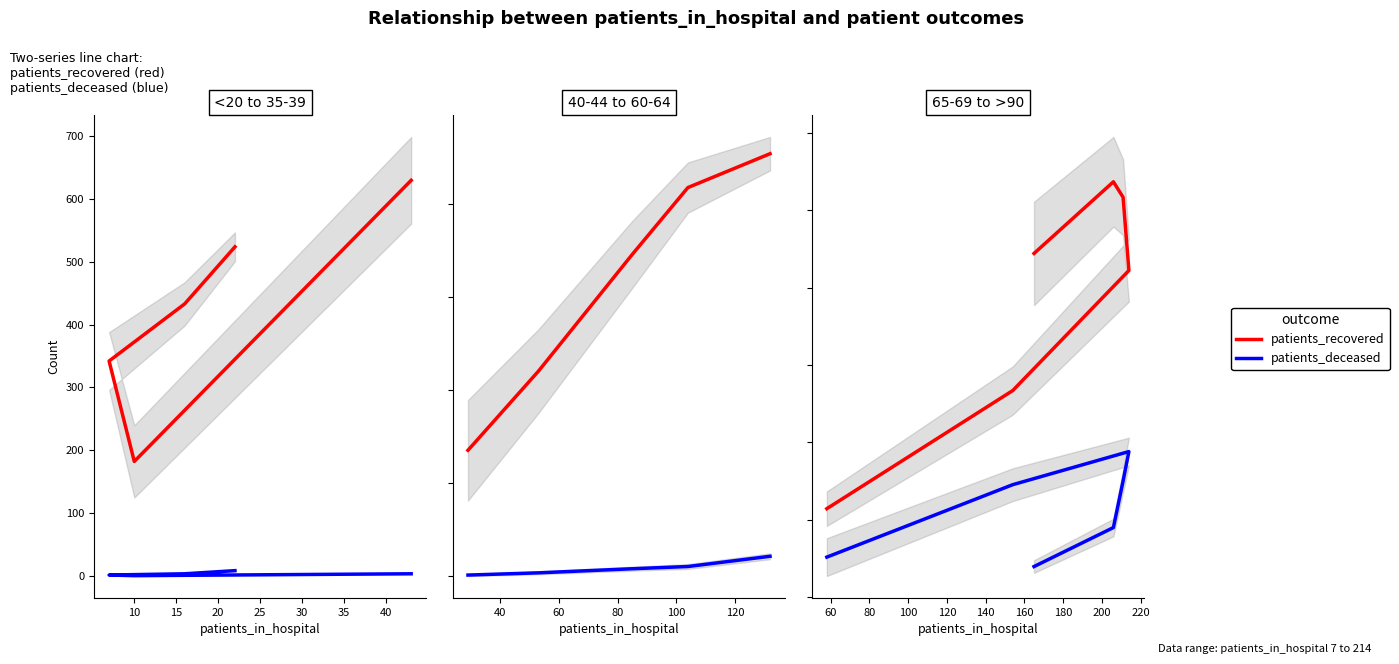

List the series in order of their overall mean, highest first.

patients_recovered, patients_deceased